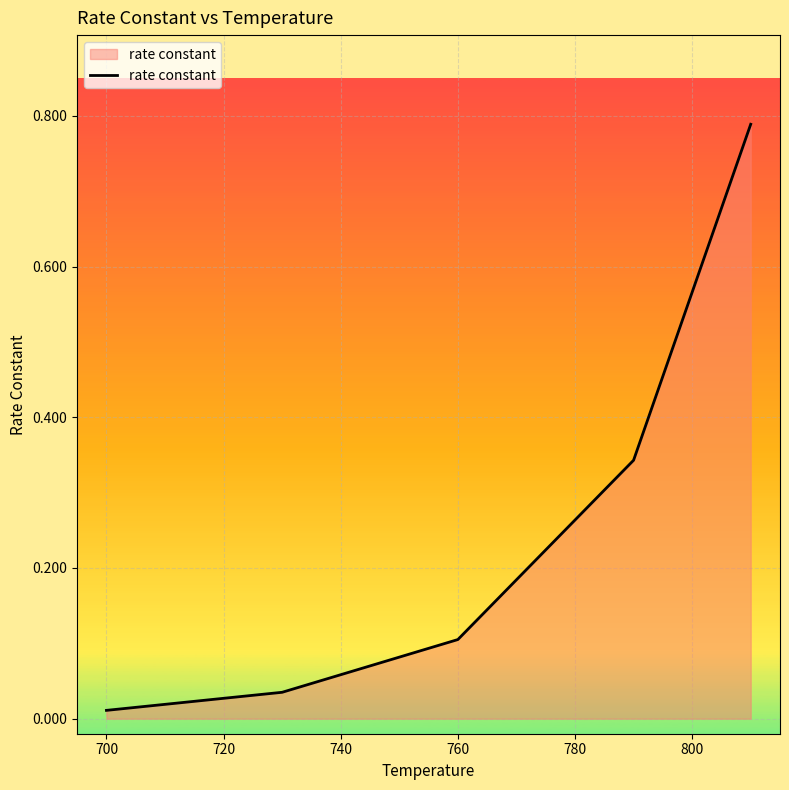

What is the sum of all values?

1.3